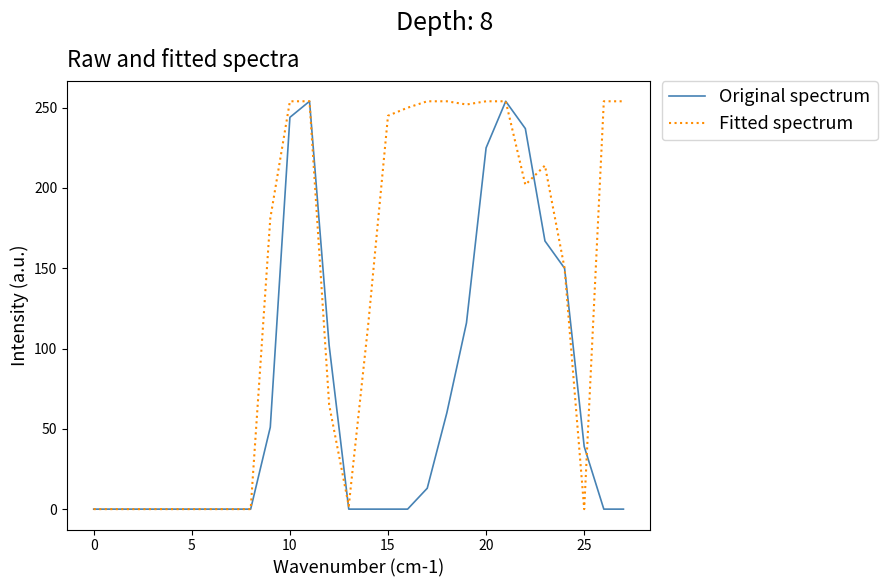

True or false: Original spectrum and Fitted spectrum cross at least once.

True